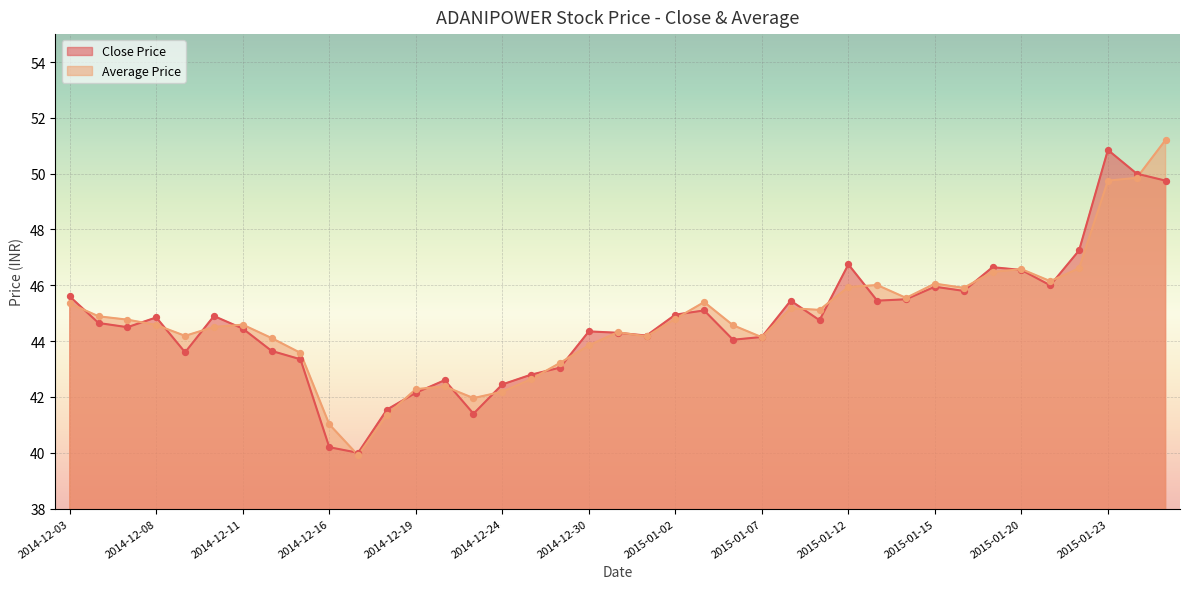

Which series has the largest total across all categories?

Average Price